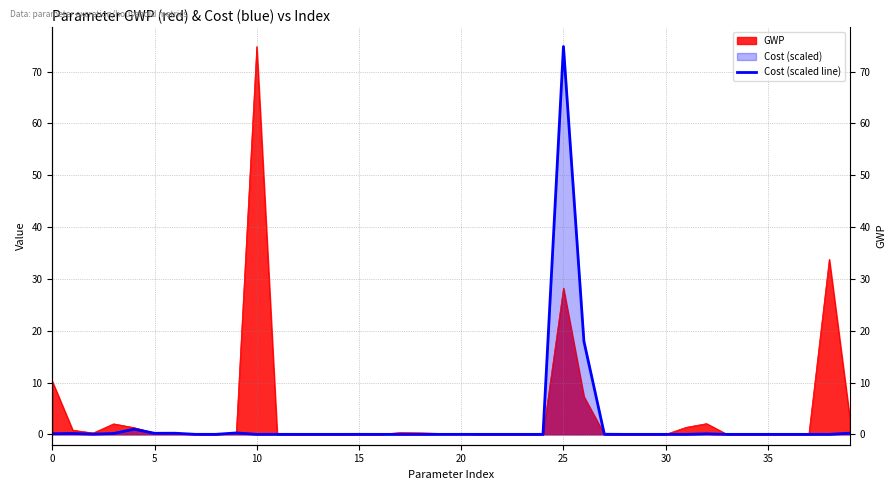

True or false: the data shows 0.1 at 0.

False